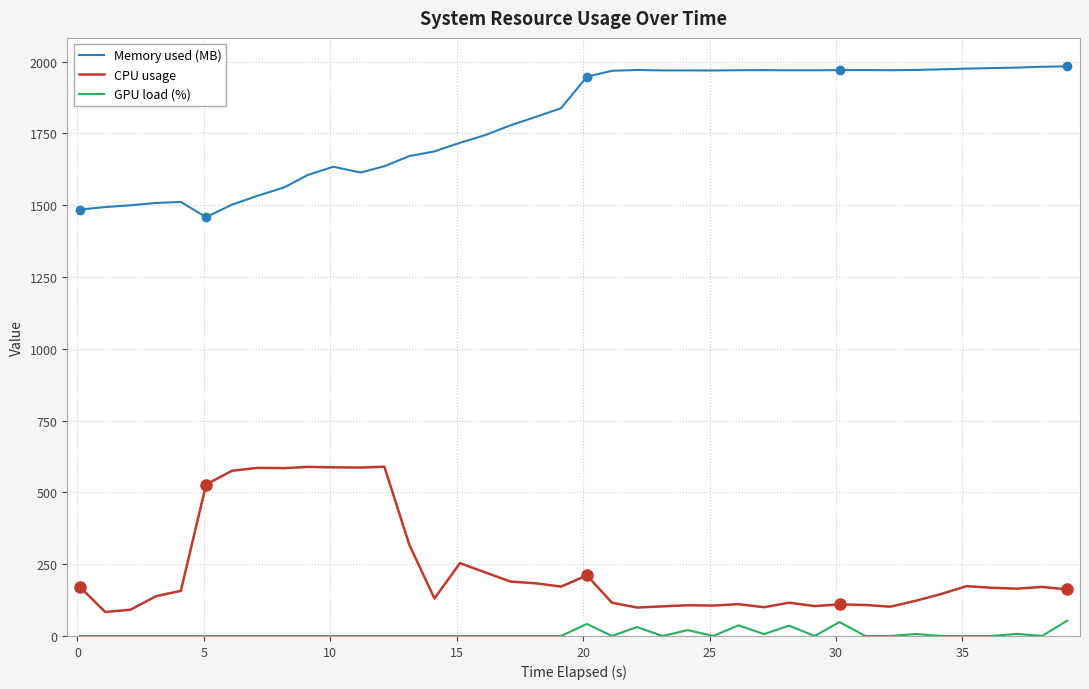

True or false: GPU load (%) and Memory used (MB) intersect in this chart.

False